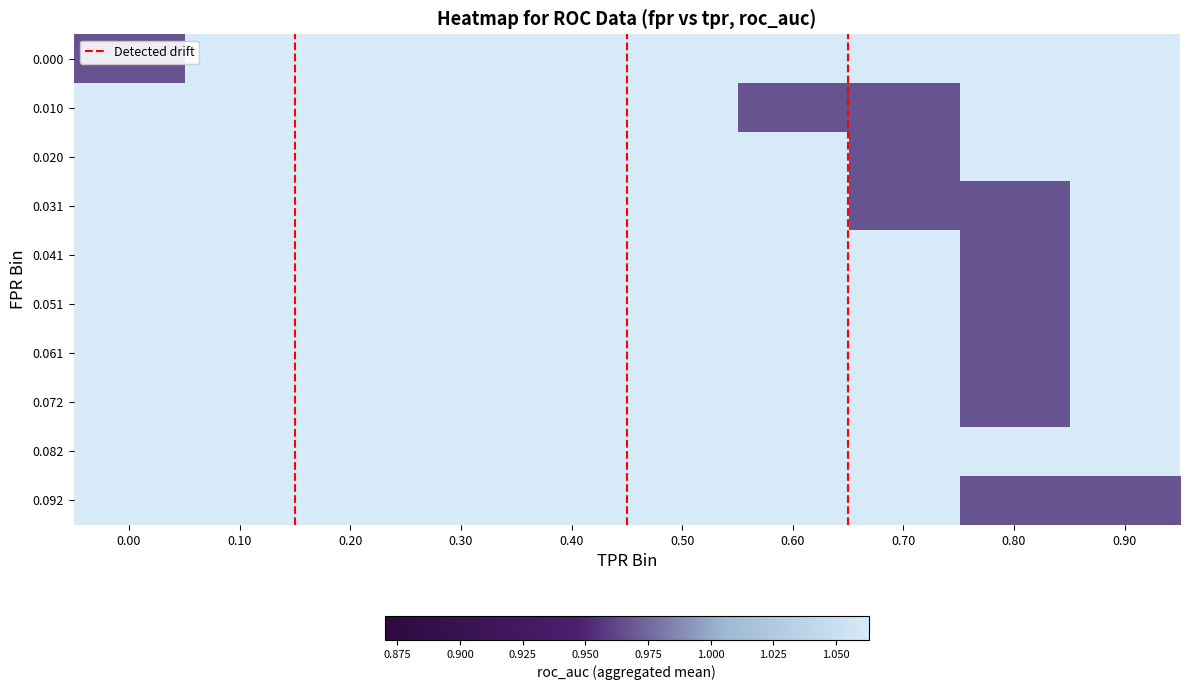

The value of fpr at 8 is 0.0. True or false?

True